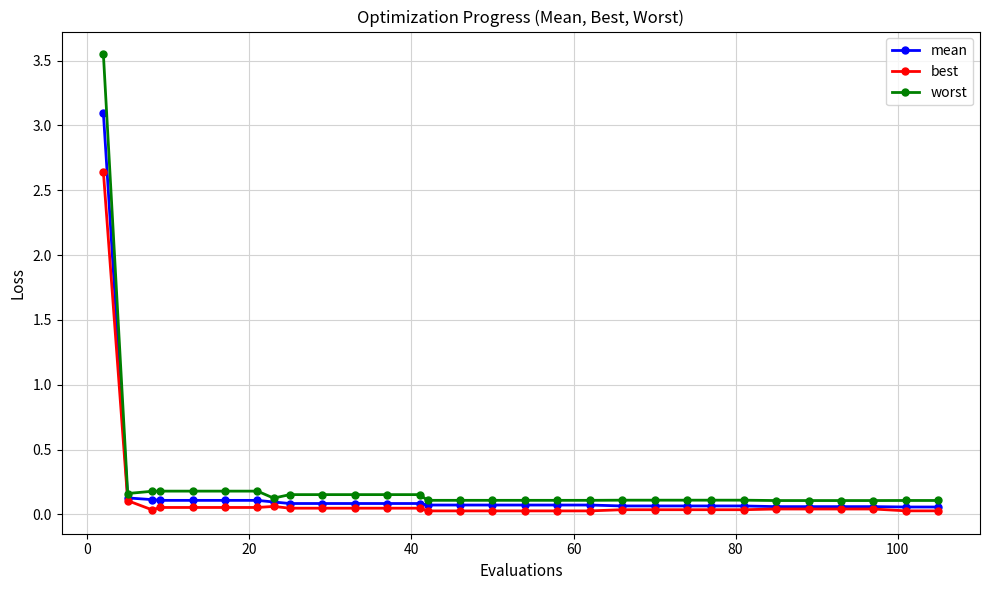

Which series has the widest spread of values?

worst